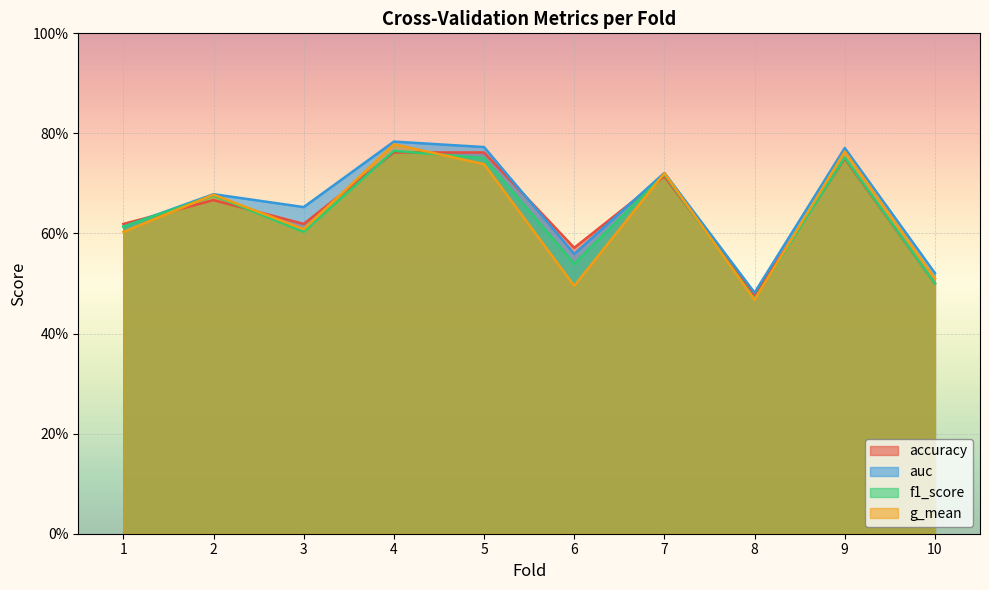

True or false: accuracy has a value of 0.7 at 7.

True